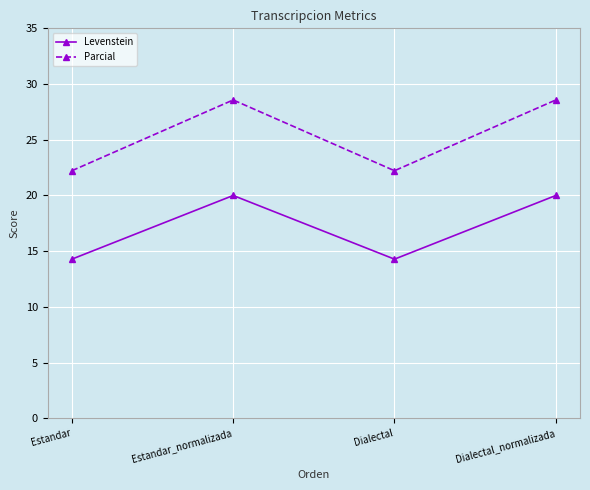

How many lines are shown in the chart?

2